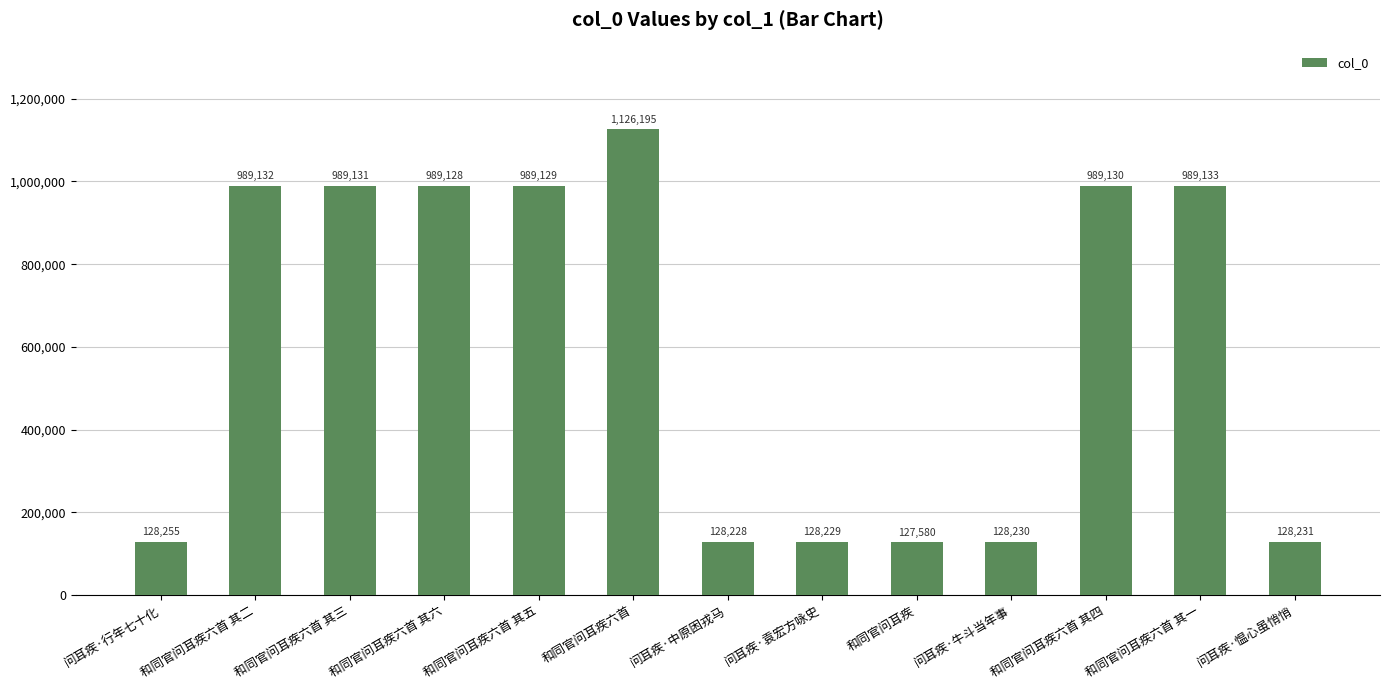

Reading left to right, transcribe all the data shown in this chart.

128255	989132	989131	989128	989129	1126195	128228	128229	127580	128230	989130	989133	128231